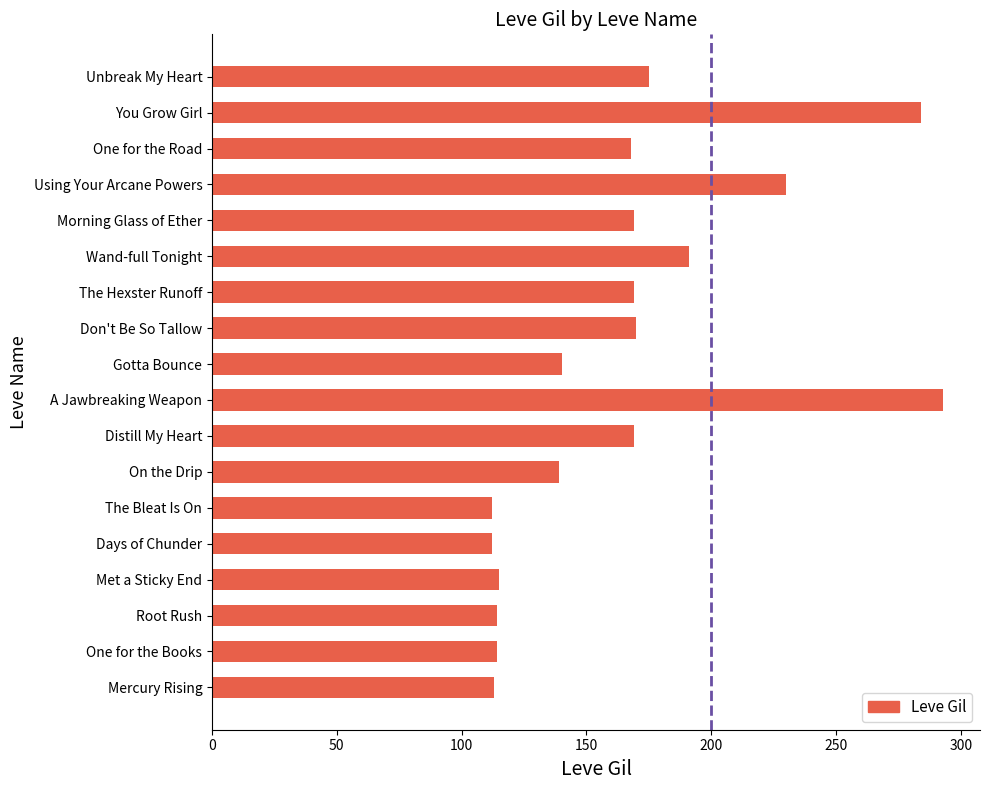

Does the chart contain stacked bars?

No